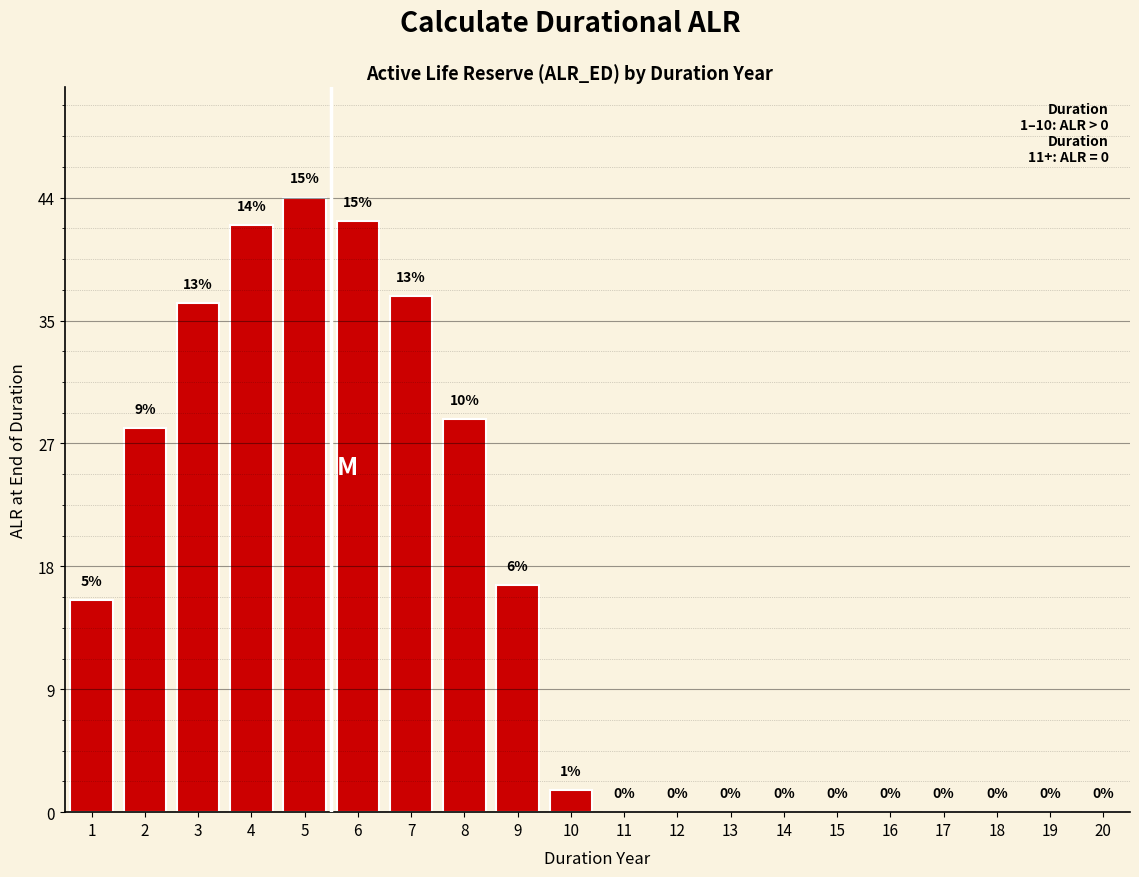

What is the maximum value shown in the chart?

44.3